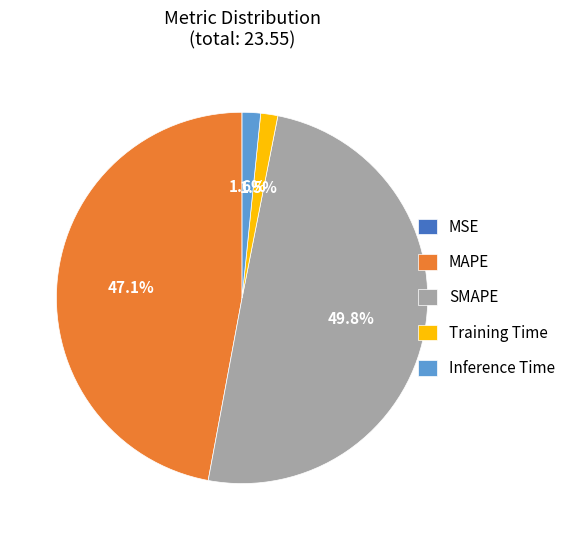

How much of the chart is everything except Training Time?

98.5%